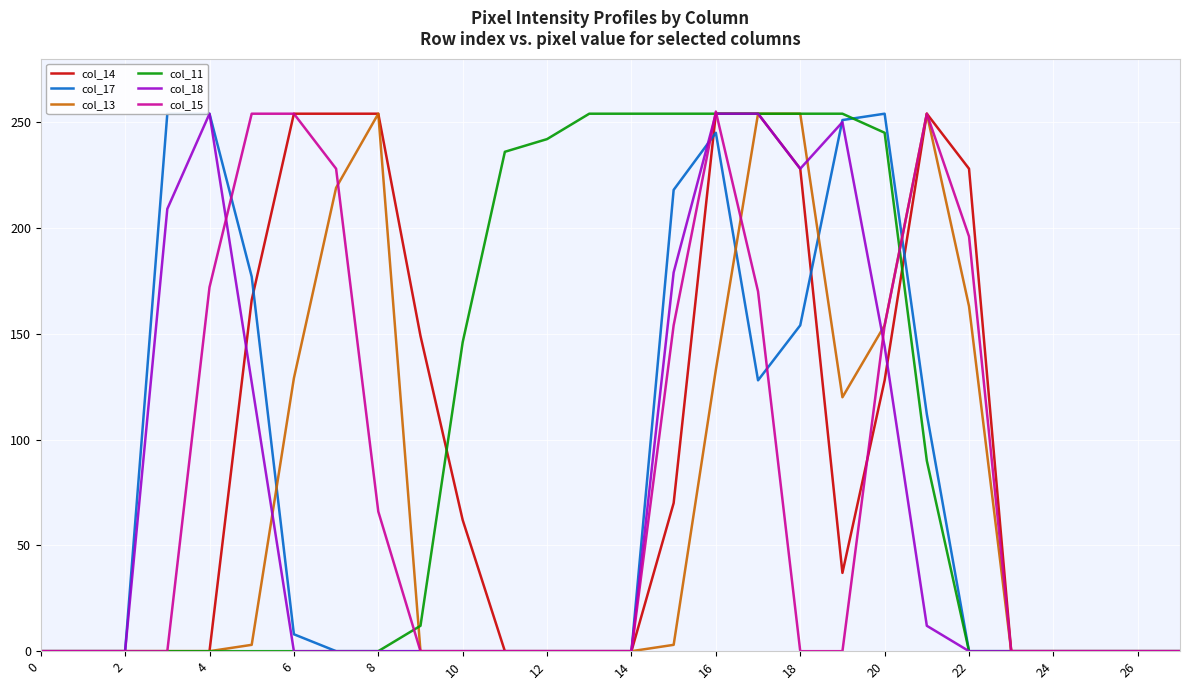

True or false: col_15 and col_18 cross at least once.

True